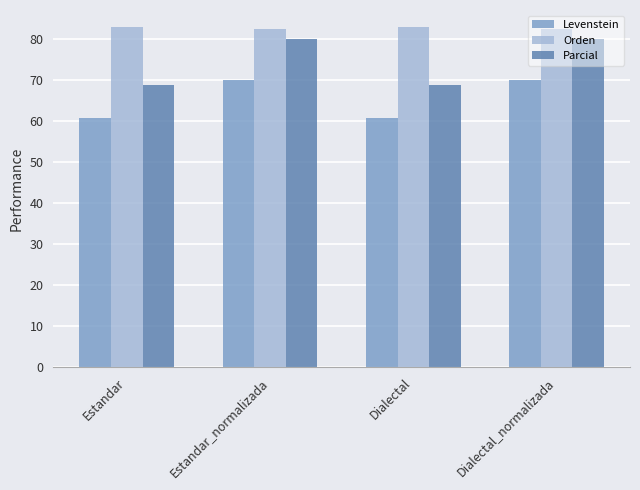

What is the label of the 1st bar from the right?

Dialectal_normalizada